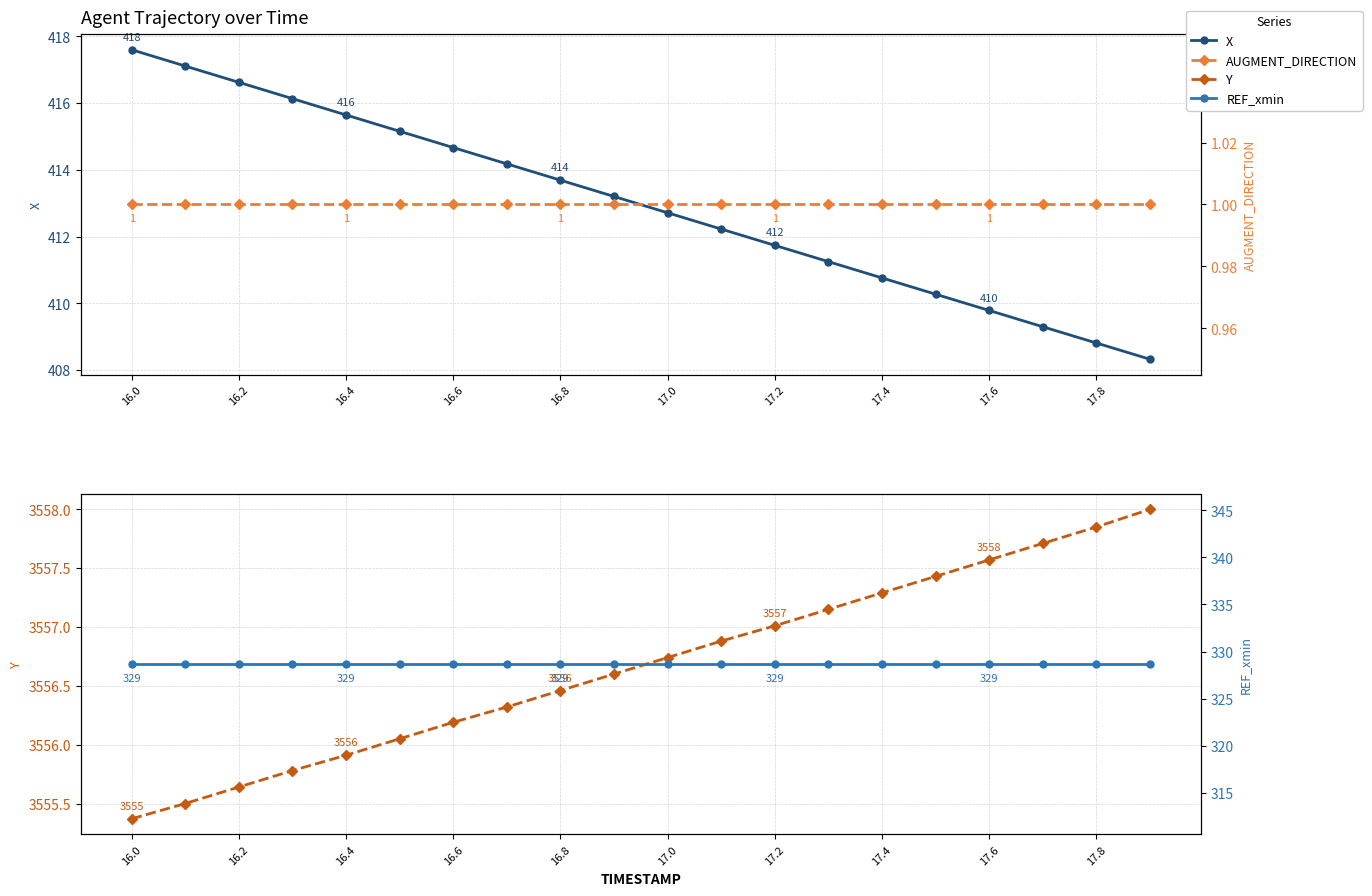

What is the average value of the Y series?

3556.7